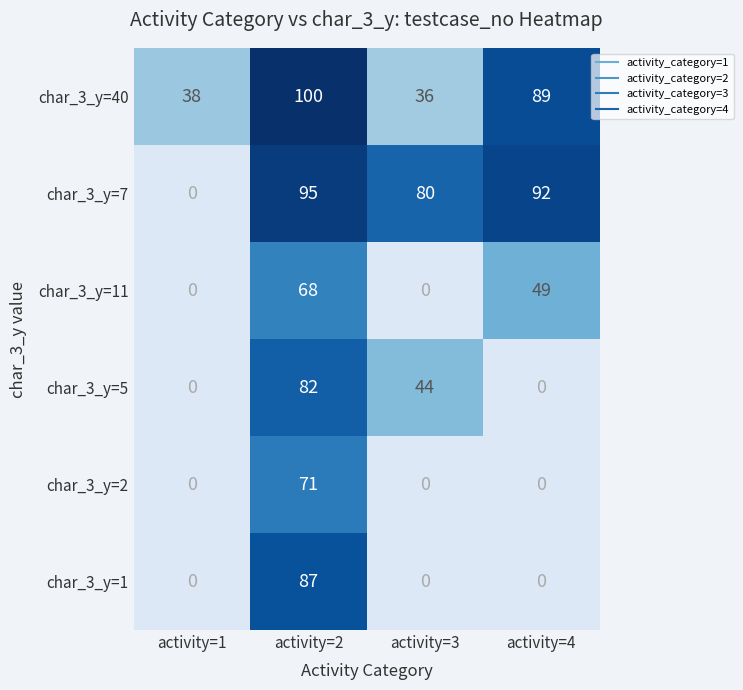

At which label does char_3_y=40 reach its peak?

activity=2